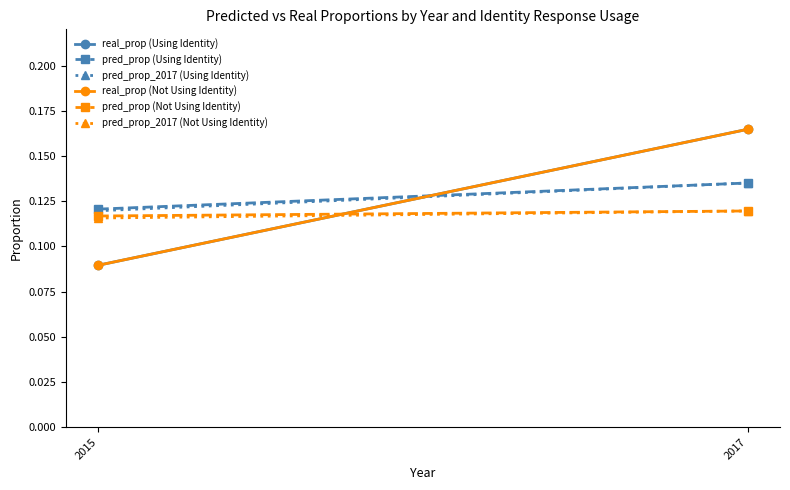

Reading right to left, extract all data points from this chart.

real_prop (Using Identity): 0.2	0.1
pred_prop (Using Identity): 0.1	0.1
pred_prop_2017 (Using Identity): 0.1	0.1
real_prop (Not Using Identity): 0.2	0.1
pred_prop (Not Using Identity): 0.1	0.1
pred_prop_2017 (Not Using Identity): 0.1	0.1